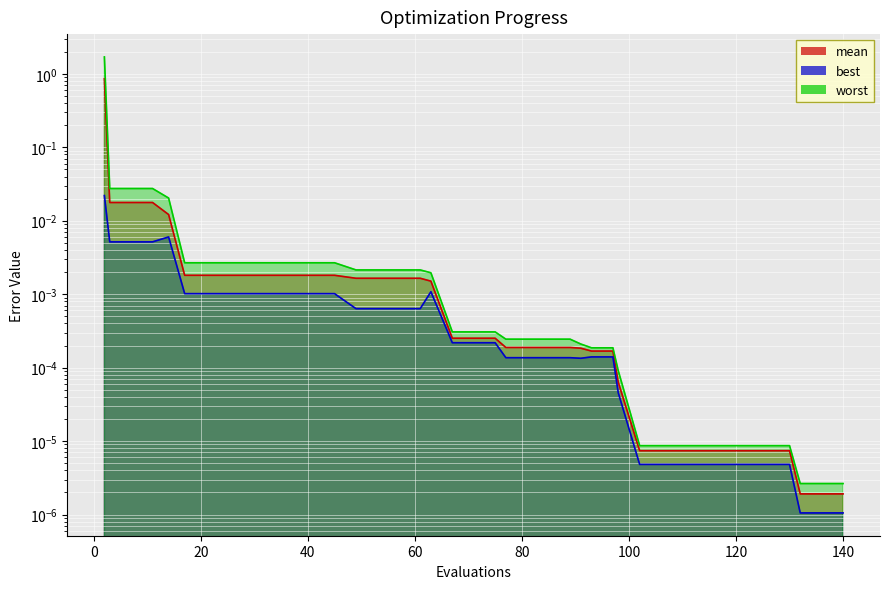

Which category has the highest value in the worst series?

2